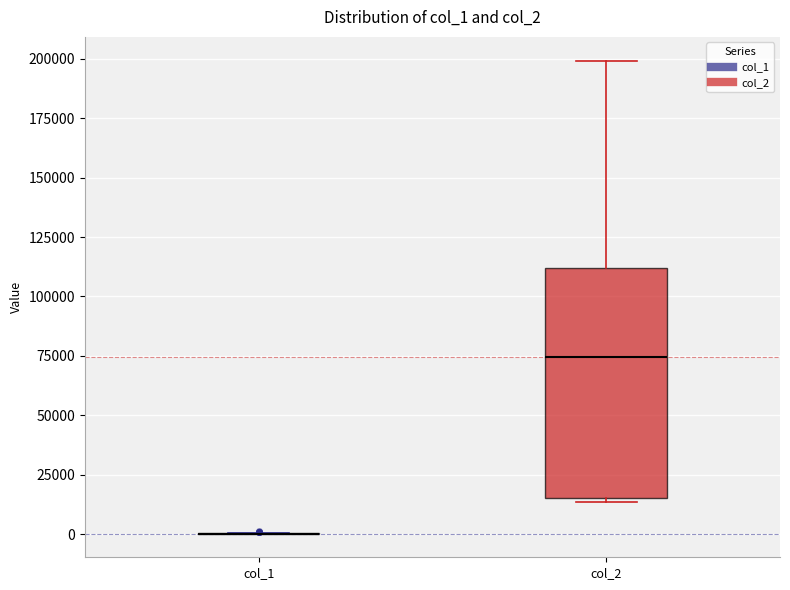

Comparing the boxes themselves (not the whiskers), which one is the tallest?

col_2